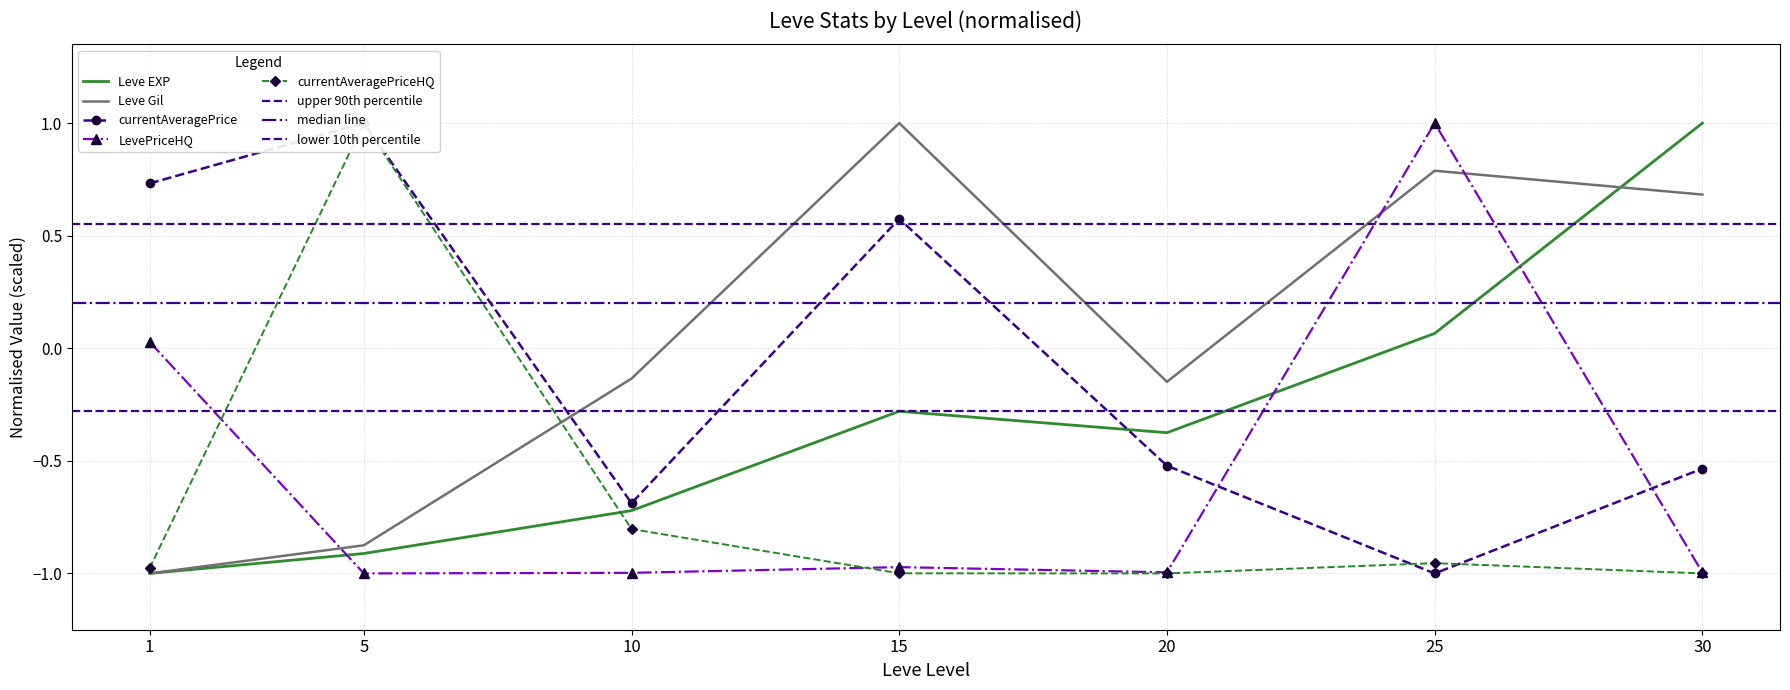

Reading left to right, transcribe all the data shown in this chart.

Leve EXP: -1.0	-0.9	-0.7	-0.3	-0.4	0.1	1.0
Leve Gil: -1.0	-0.9	-0.1	1.0	-0.1	0.8	0.7
currentAveragePrice: 0.7	1.0	-0.7	0.6	-0.5	-1.0	-0.5
LevePriceHQ: 0.0	-1.0	-1.0	-1.0	-1.0	1.0	-1.0
currentAveragePriceHQ: -1.0	1.0	-0.8	-1.0	-1.0	-1.0	-1.0